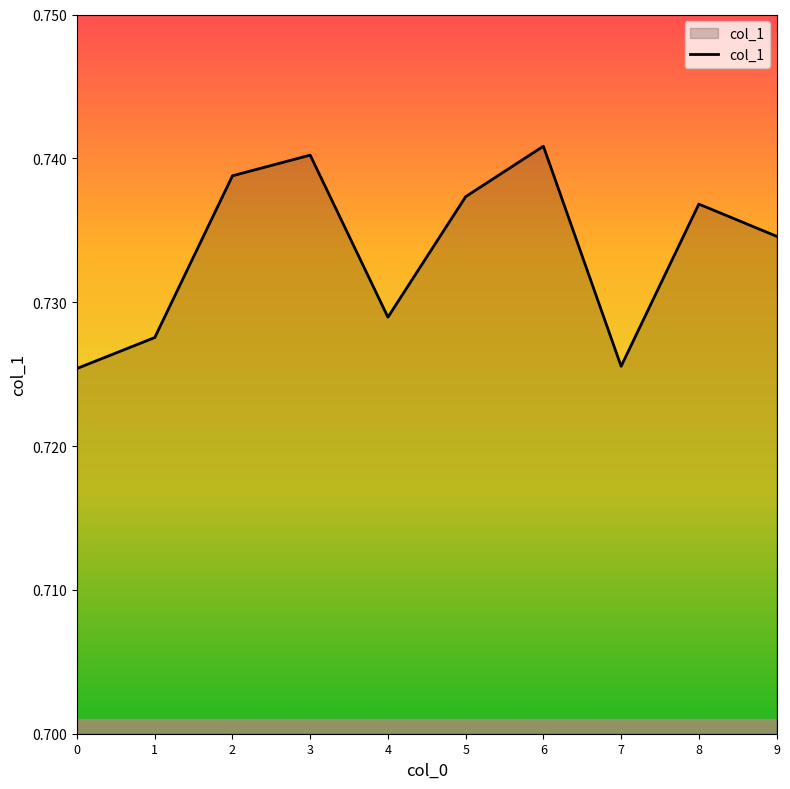

At which category does the data reach its first local valley?

4